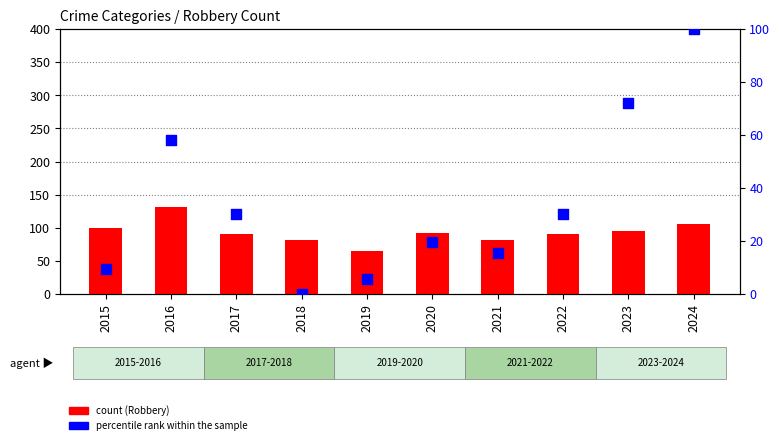

At which category is the sum across all series the highest?

2024